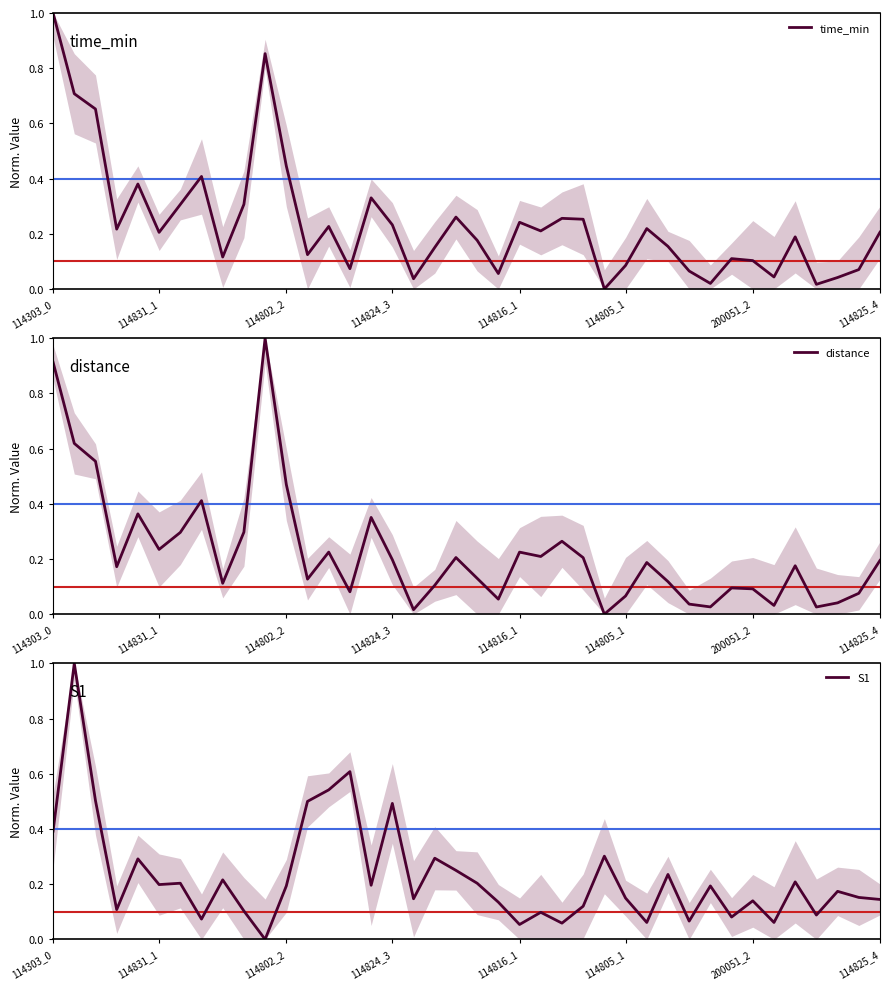

What is the value of the distance point at the 25th from the left?

0.3